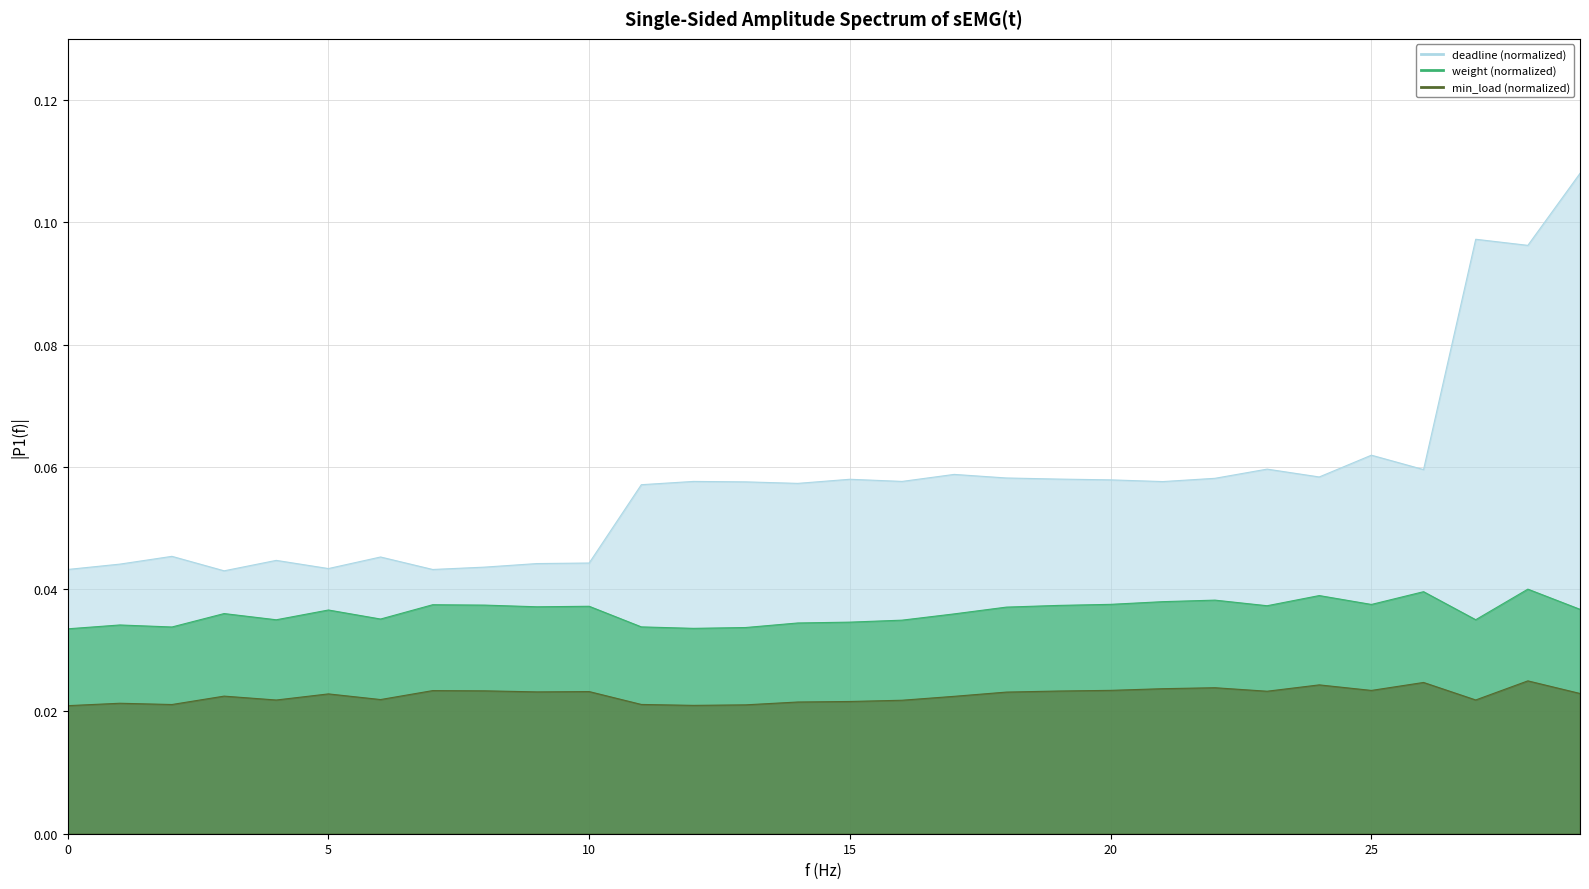

True or false: deadline has more than 0 points higher than both neighbors.

True